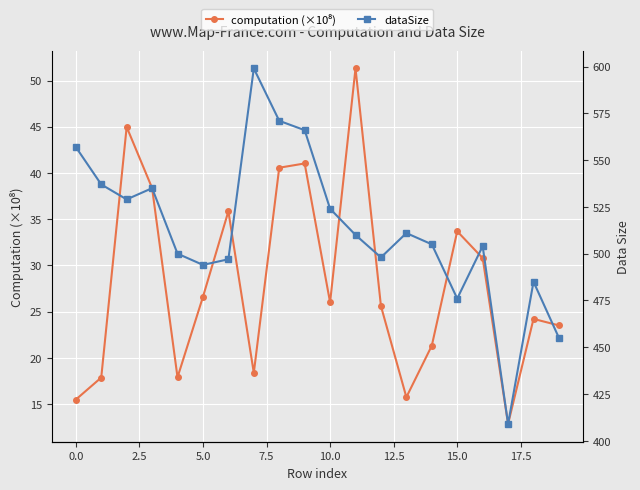

True or false: computation (×10⁸) and dataSize intersect in this chart.

False